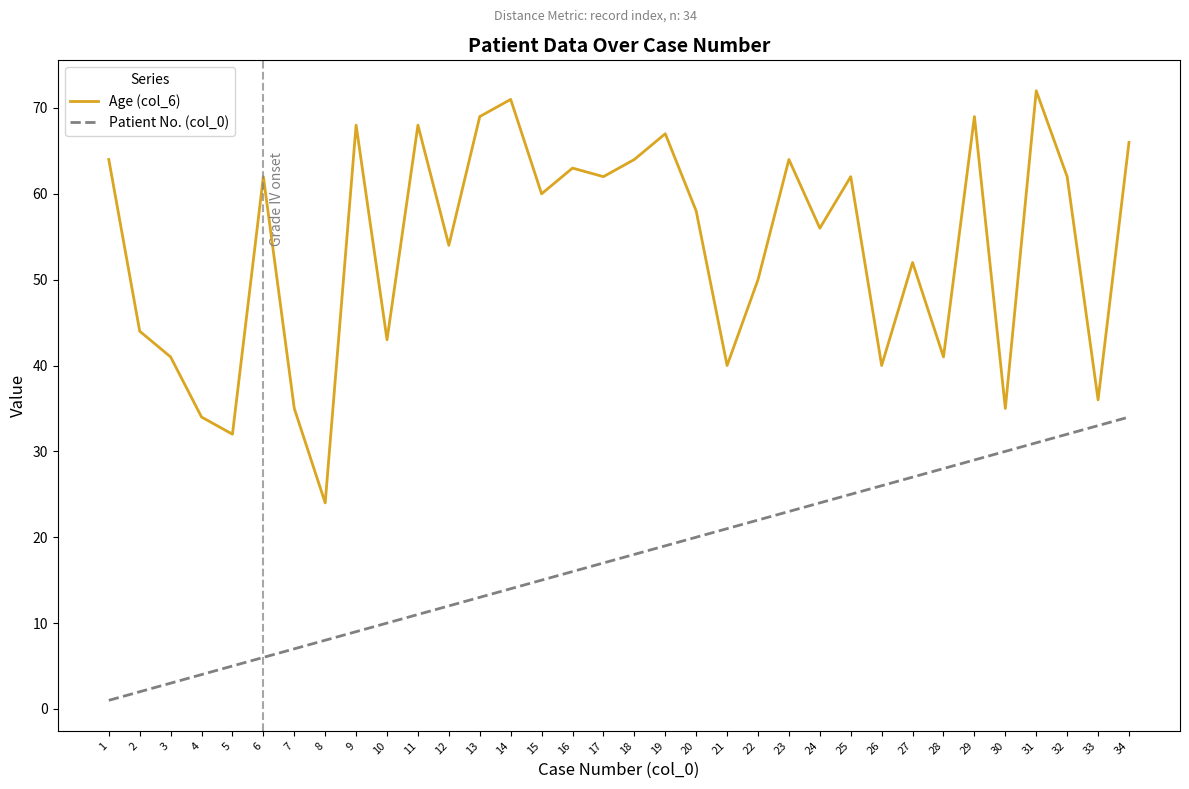

True or false: Age (col_6) and Patient No. (col_0) intersect in this chart.

False